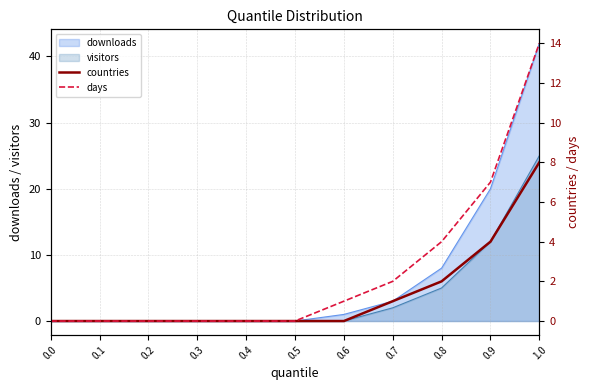

True or false: downloads has a value of 63 at 1.0.

False